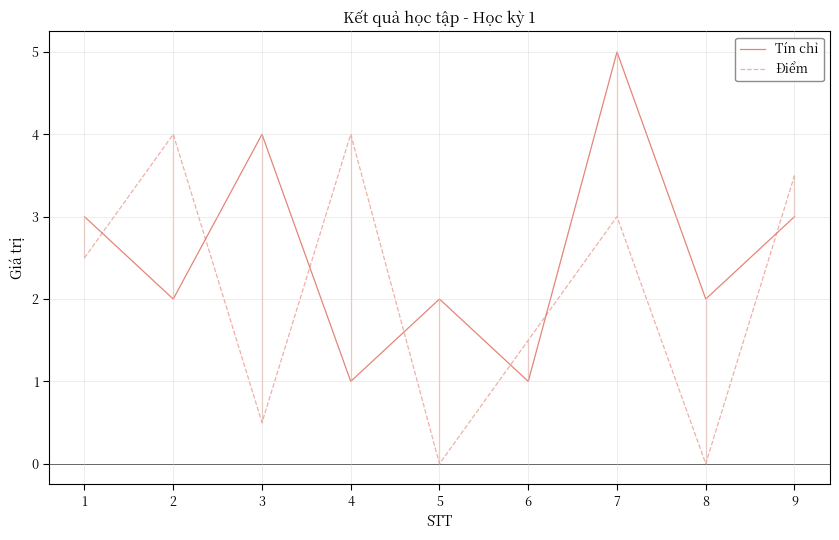

Where is the first local minimum for Điểm?

3